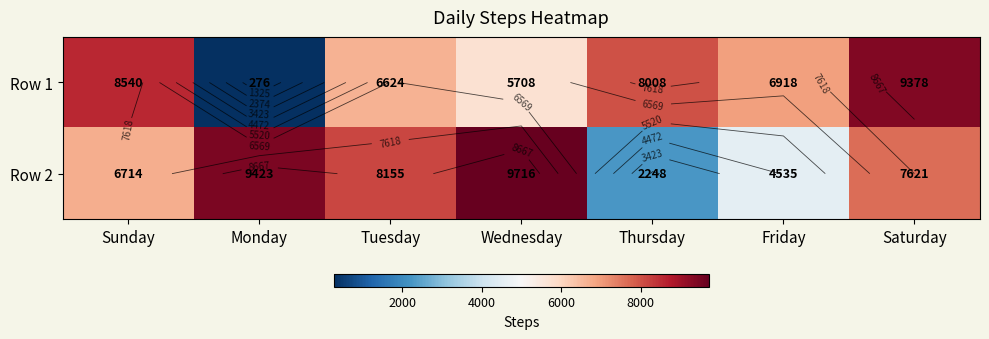

What is the smallest value displayed?

276